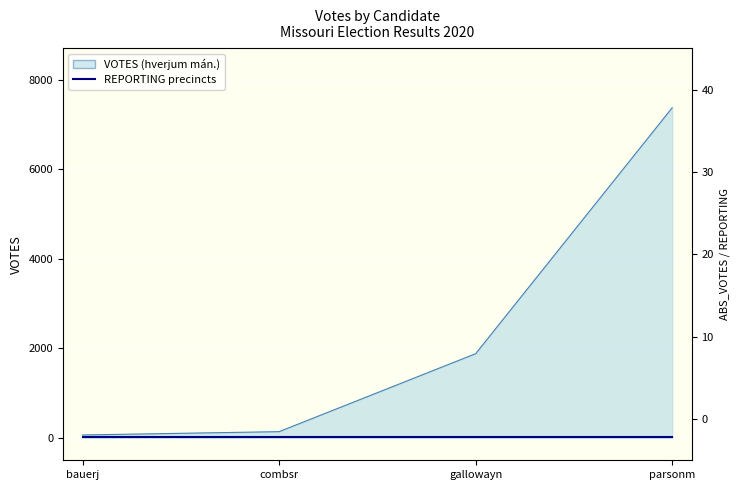

Reading right to left, extract all data points from this chart.

parsonm=7372	gallowayn=1880	combsr=139	bauerj=65